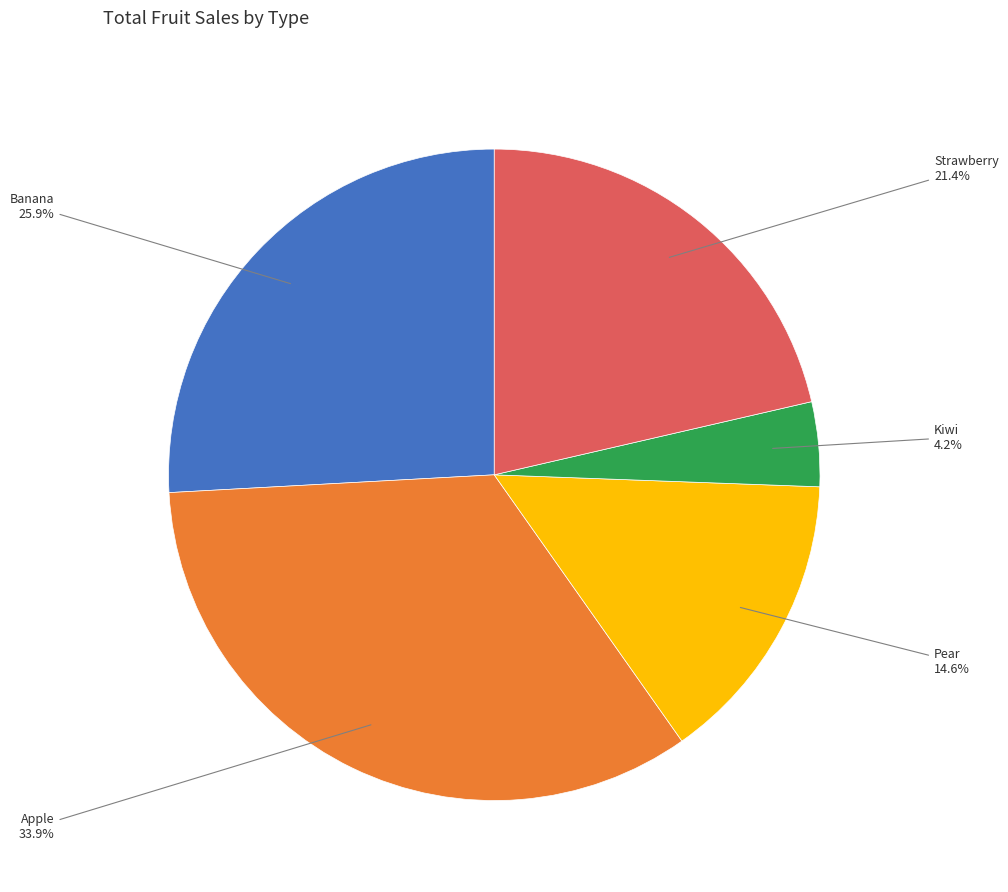

Does any single category account for the majority?

No